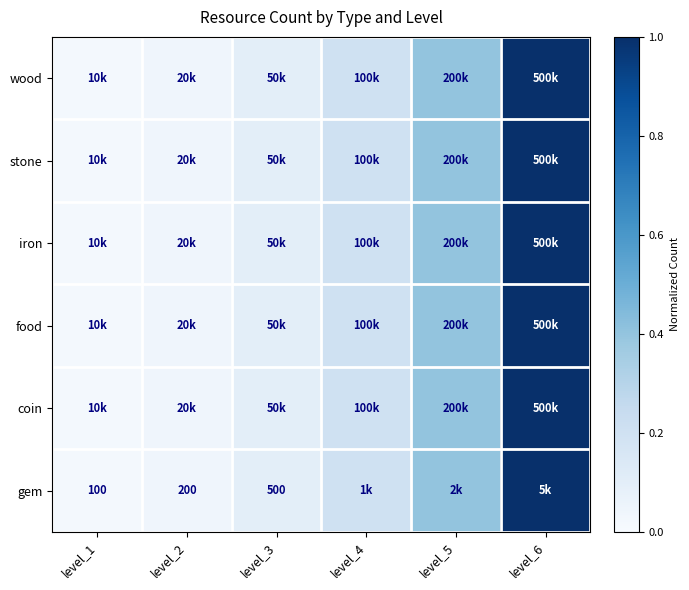

List the labels in order of iron value, smallest first.

level_1, level_2, level_3, level_4, level_5, level_6